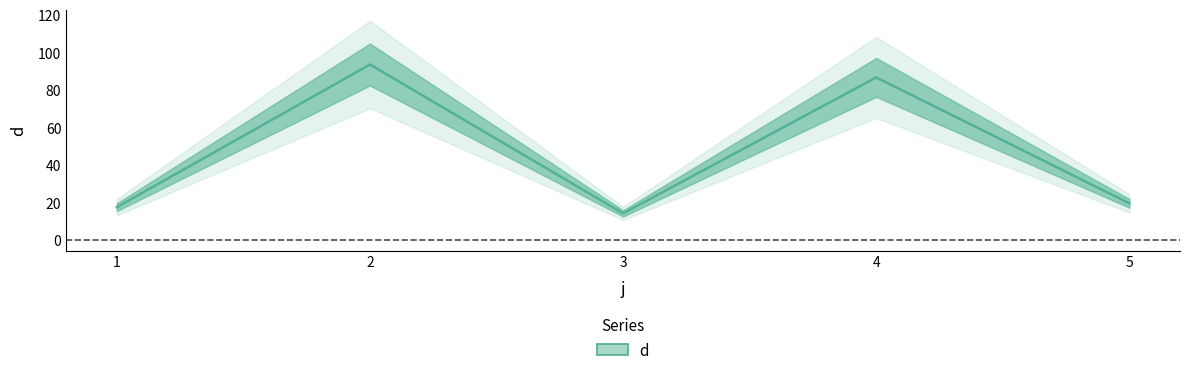

The chart shows a value of 57.8 at 2. True or false?

False